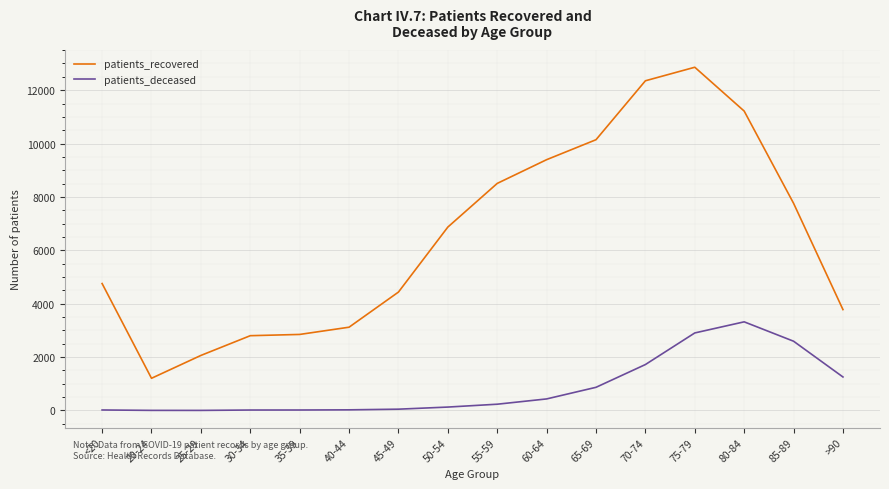

True or false: patients_recovered and patients_deceased cross at least once.

False